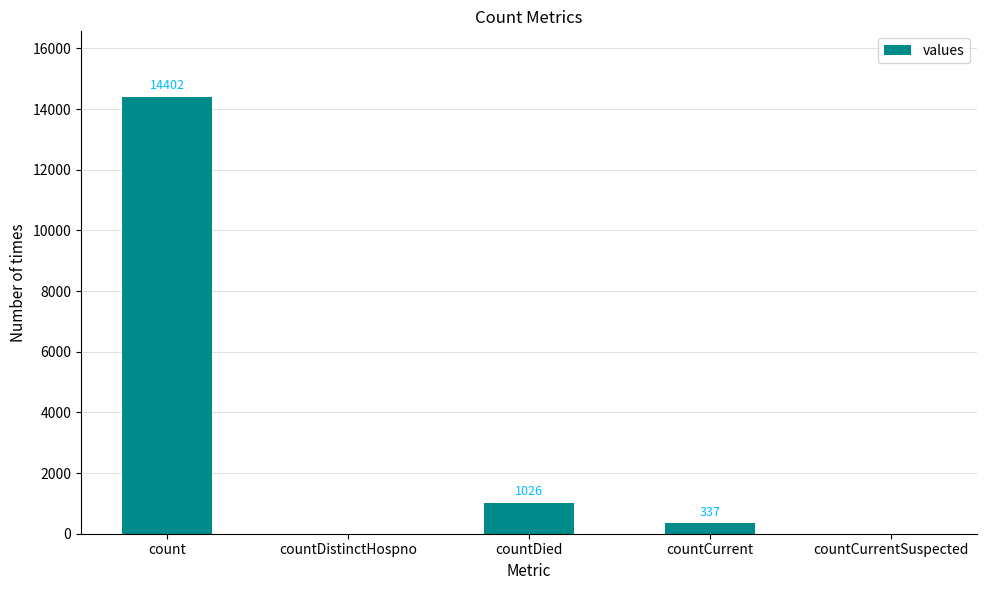

At which label does the data first exceed 337?

count